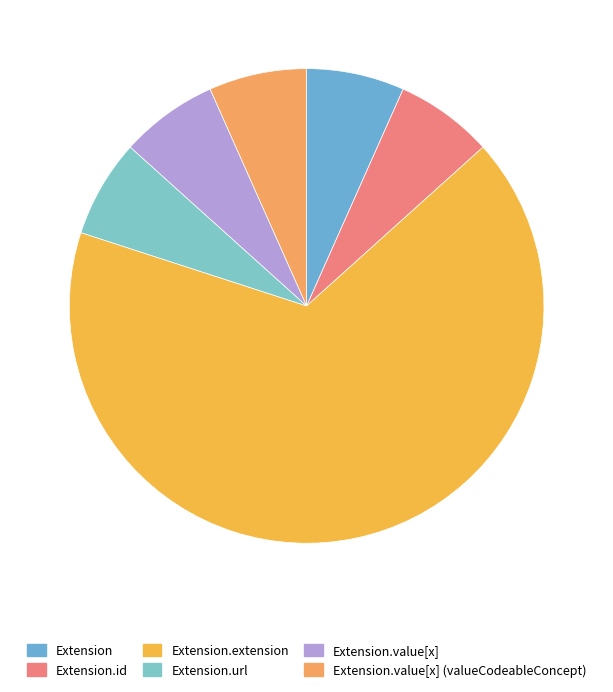

Count the number of slices in the pie.

6